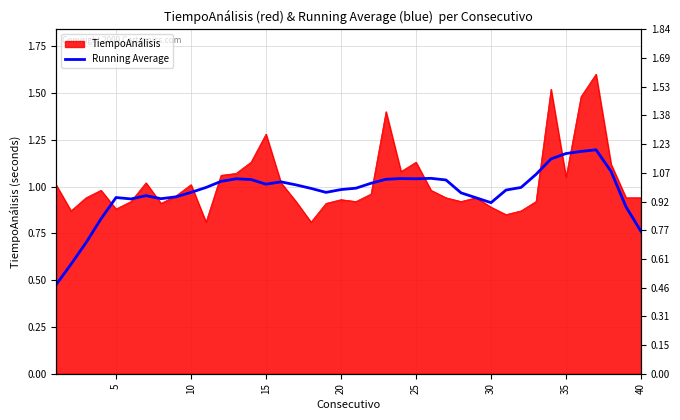

Reading left to right, transcribe all the data shown in this chart.

0.5	0.6	0.7	0.8	0.9	0.9	1.0	0.9	0.9	1.0	1.0	1.0	1.0	1.0	1.0	1.0	1.0	1.0	1.0	1.0	1.0	1.0	1.0	1.0	1.0	1.0	1.0	1.0	0.9	0.9	1.0	1.0	1.1	1.1	1.2	1.2	1.2	1.1	0.9	0.8